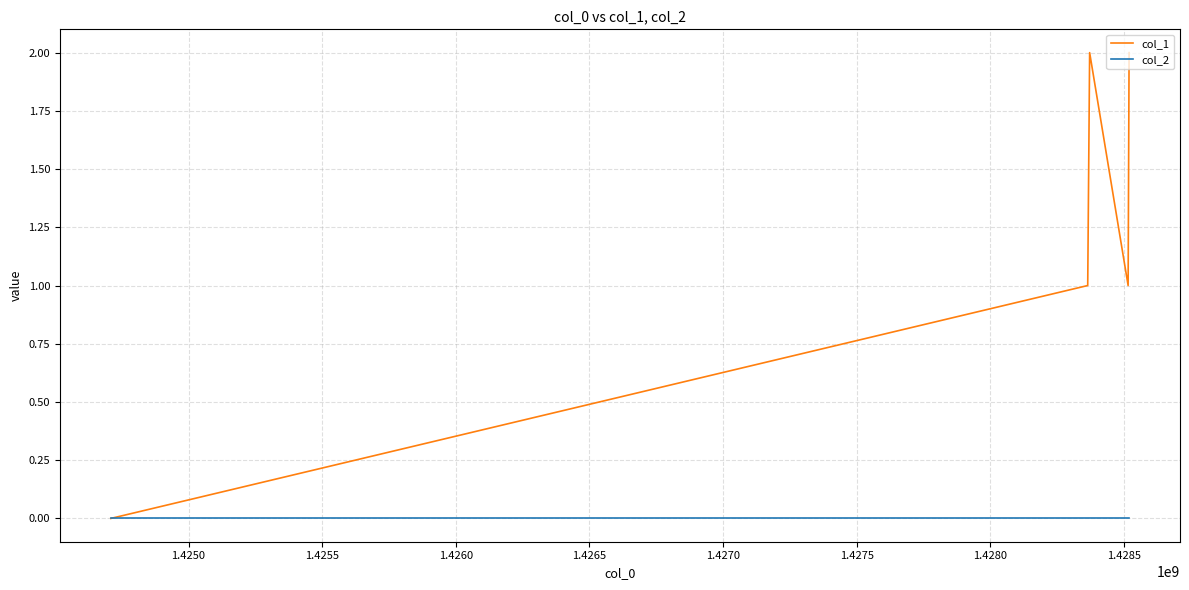

Rank the series by their average value, from lowest to highest.

col_2, col_1